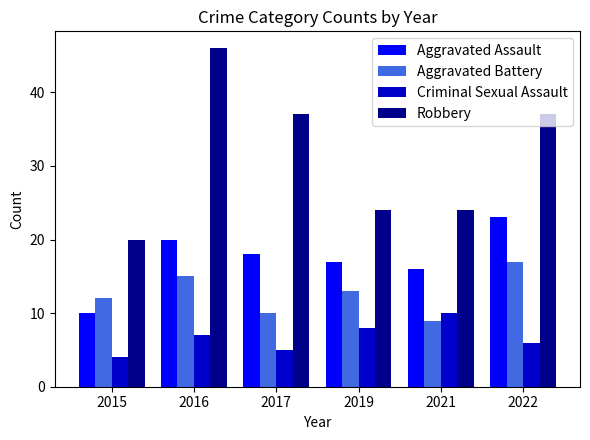

What is the average value of the Robbery series?

31